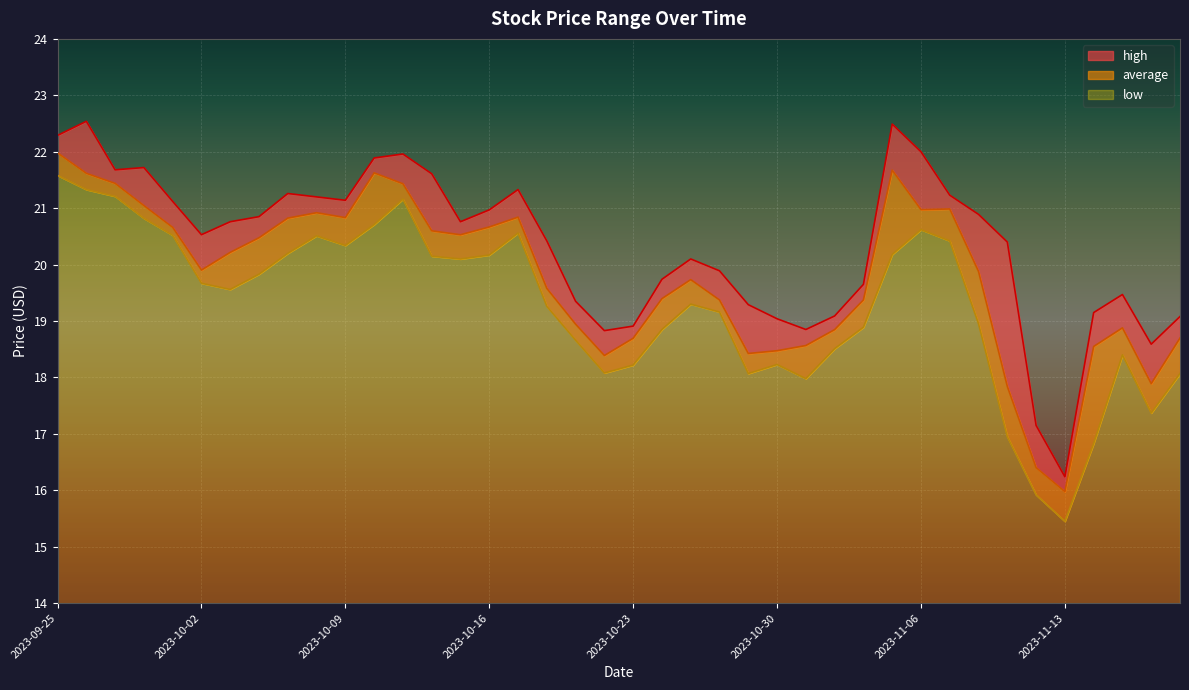

True or false: average and low cross at least once.

False